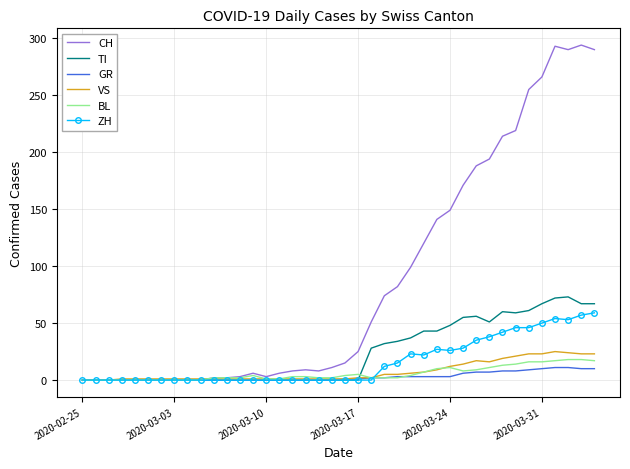

Which series has the largest range (max minus min)?

CH